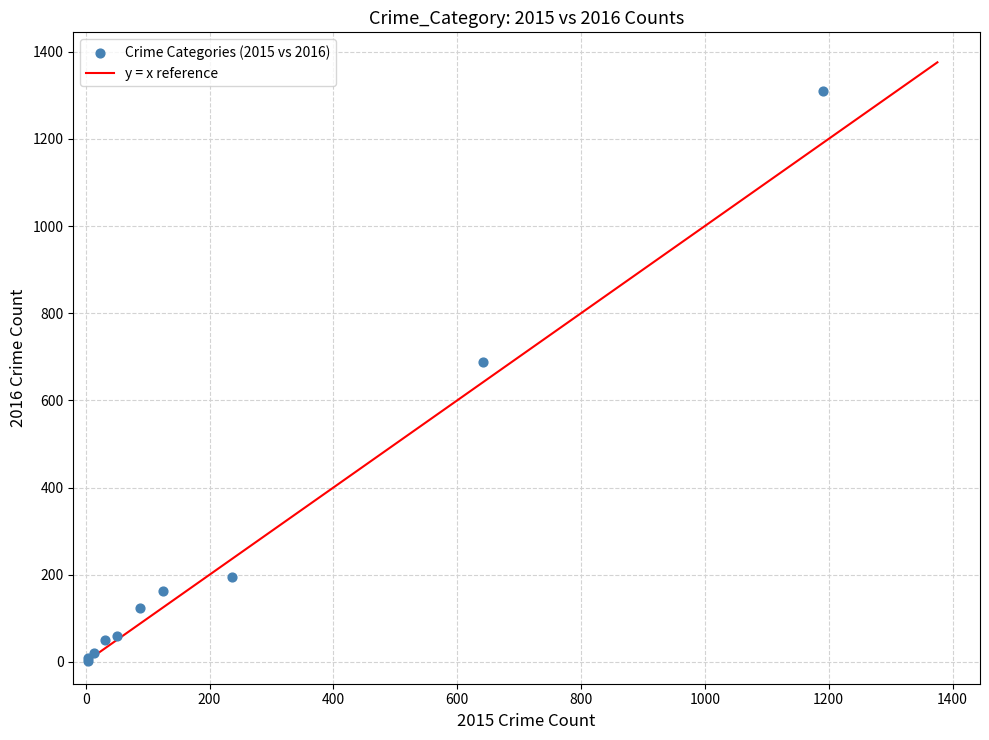

What Y value in the scatter plot is closest to 656?

689